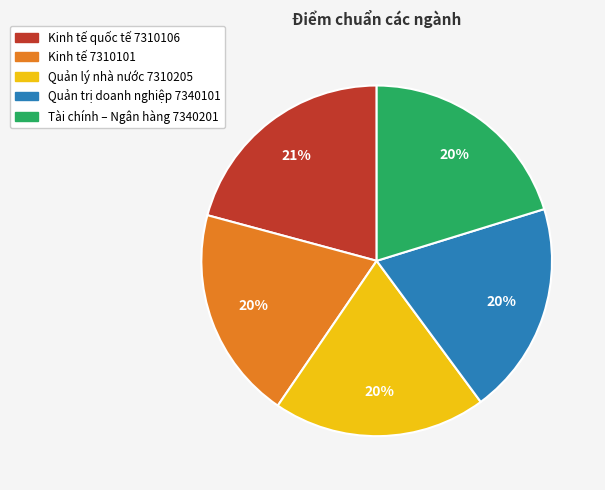

Is it true that Tài chính – Ngân hàng 7340201 is 20% of the pie?

True